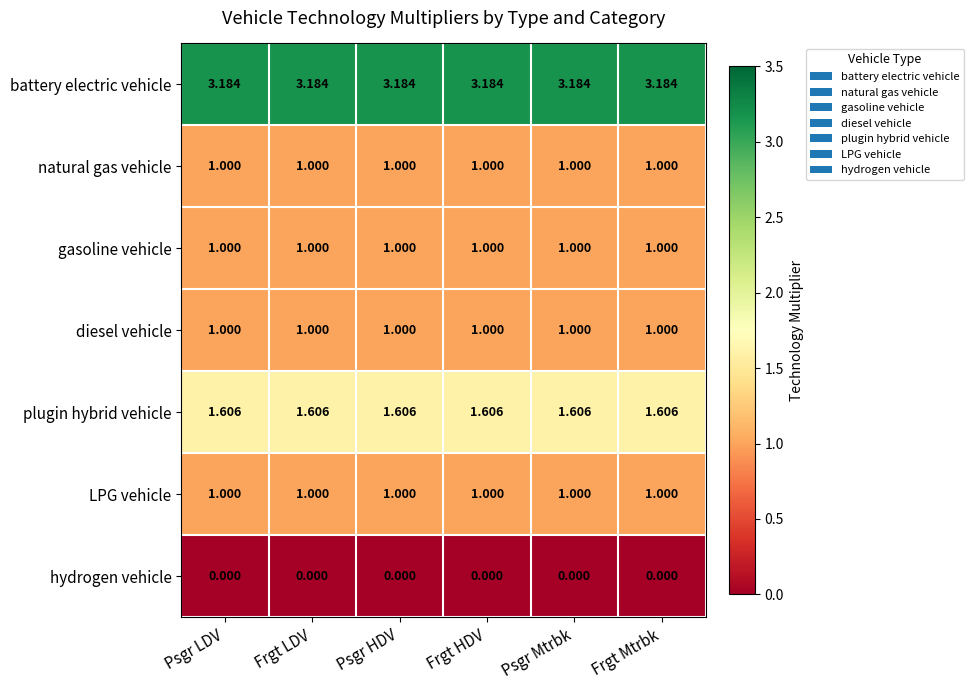

Is the value of gasoline vehicle at Frgt LDV greater than the value of hydrogen vehicle at Frgt Mtrbk?

Yes